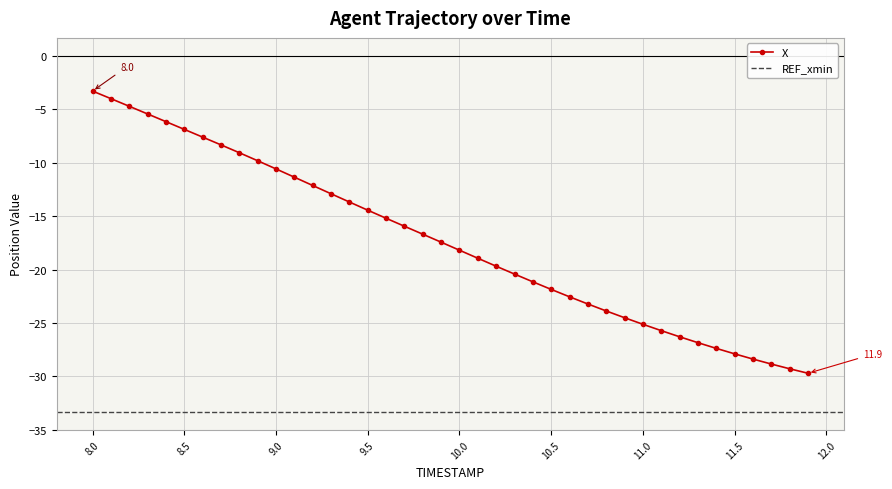

What is the highest value of the X series?

-3.3